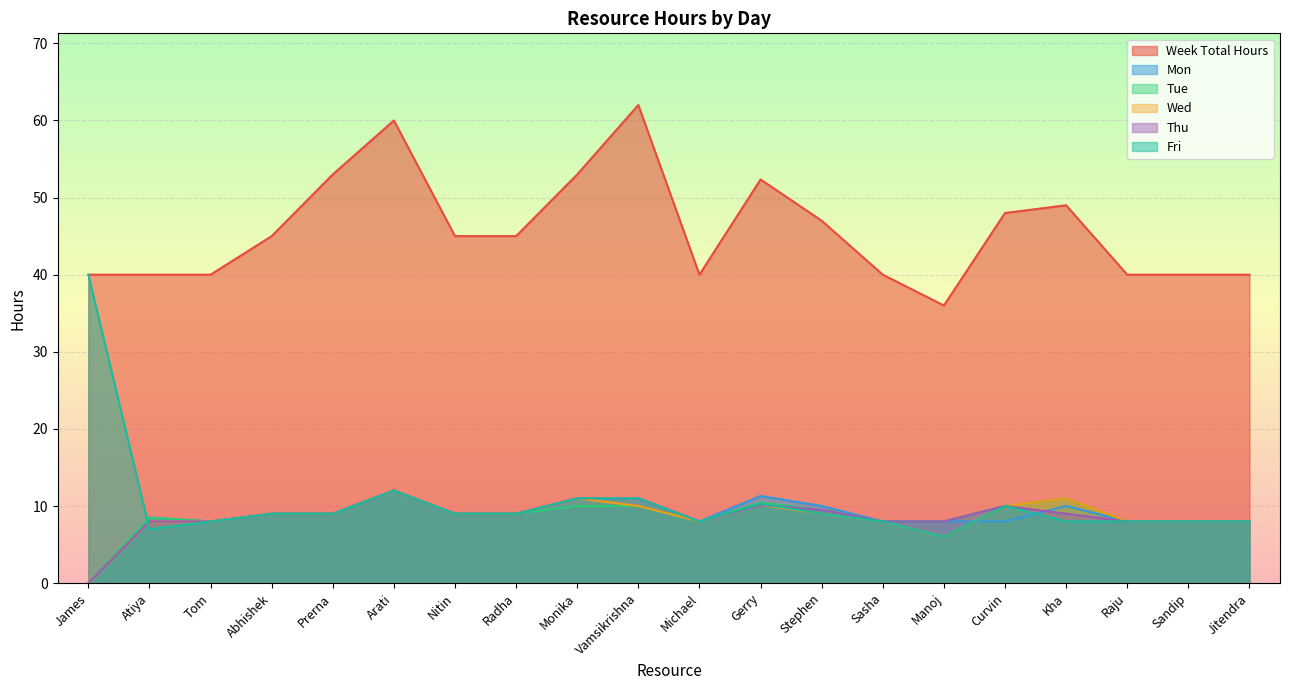

The value of Week Total Hours at Arati is 60.0. True or false?

True